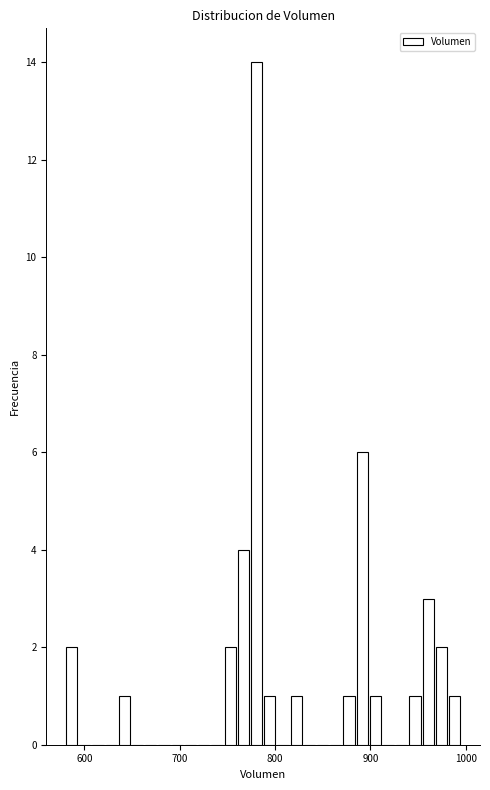

Read against the x-axis, roughly where is the centre of the tallest bar?

780